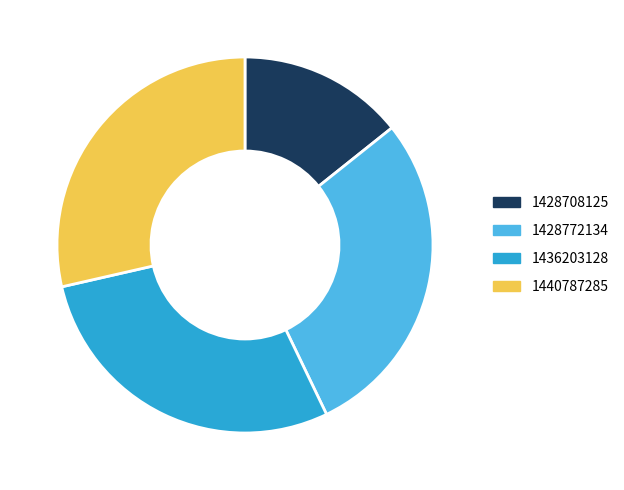

What is the smallest slice in the pie chart?

1428708125